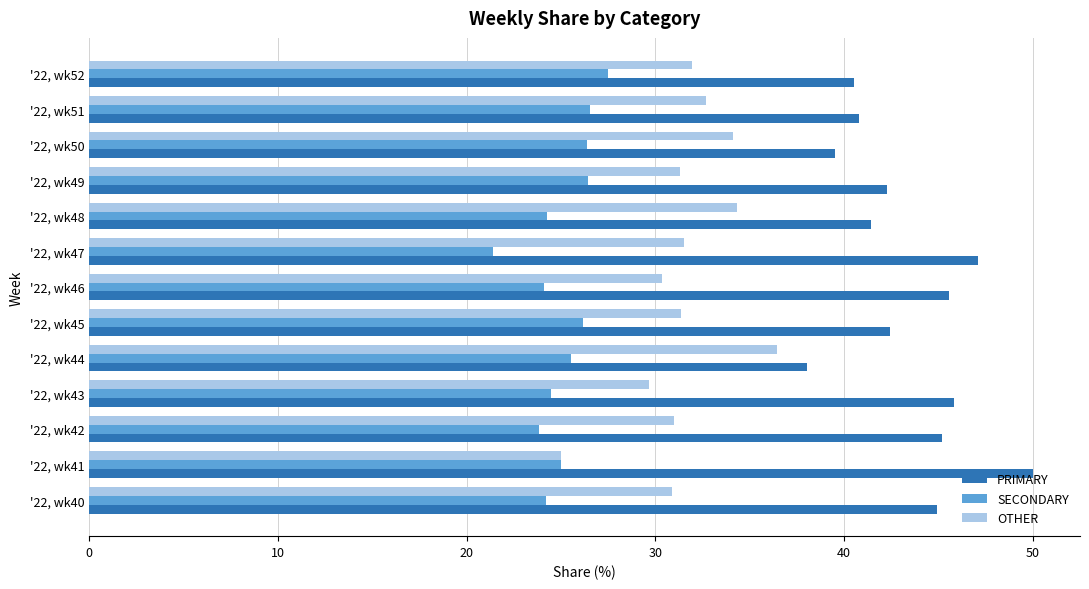

The OTHER series shows 46.6 at '22, wk42. True or false?

False